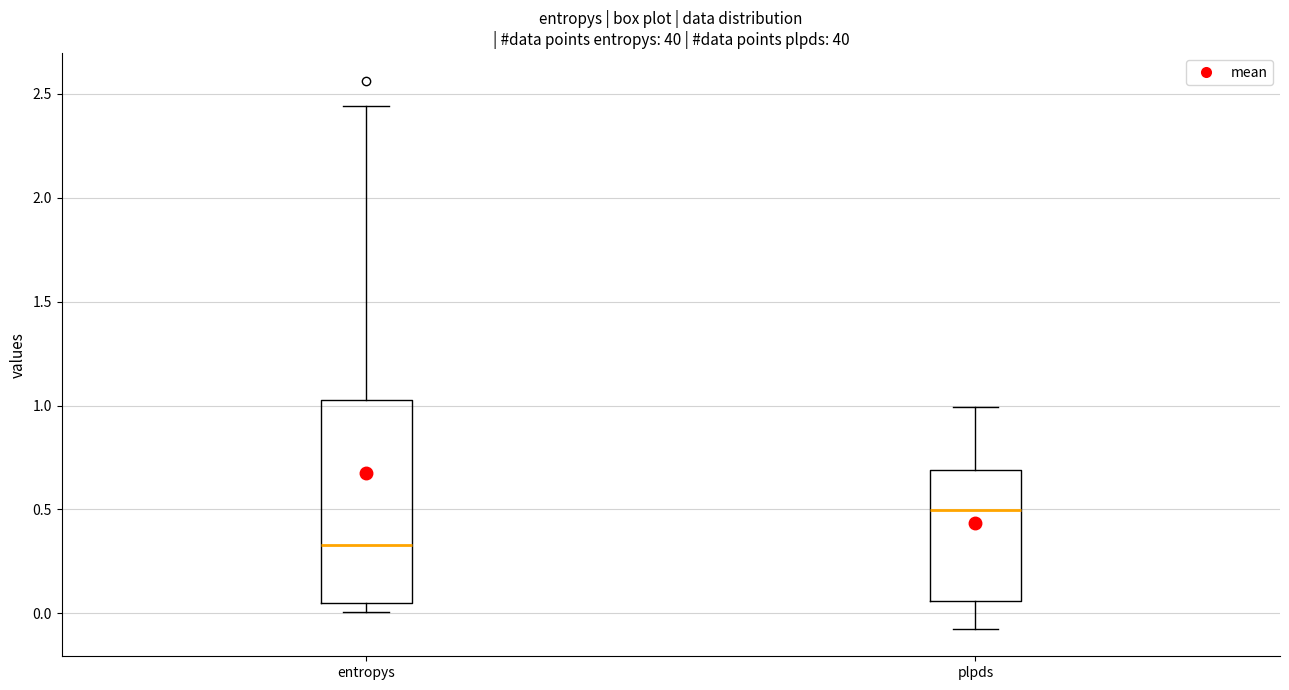

Which box has the lowest median line?

entropys